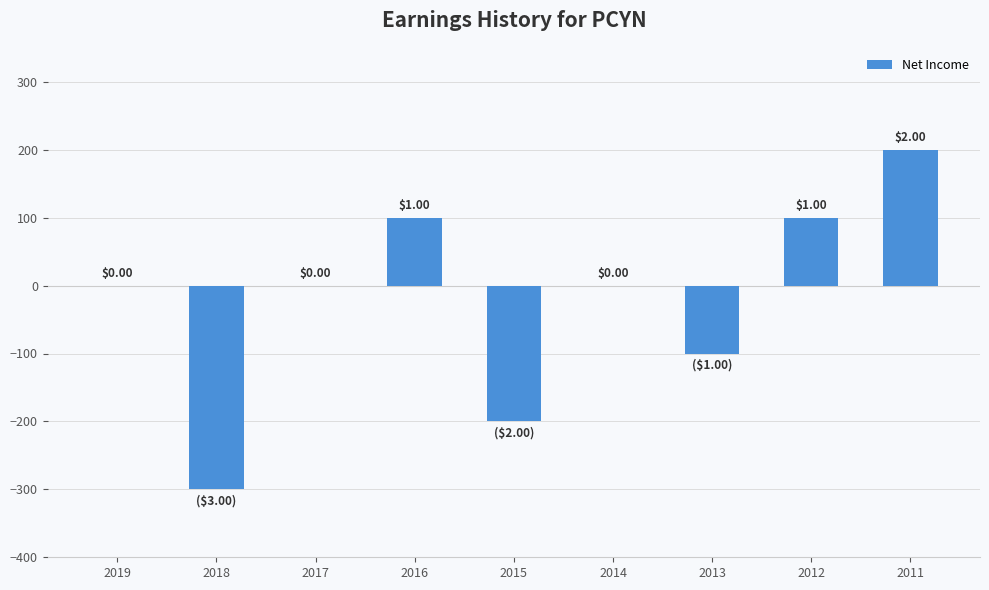

What is the greatest value displayed?

200